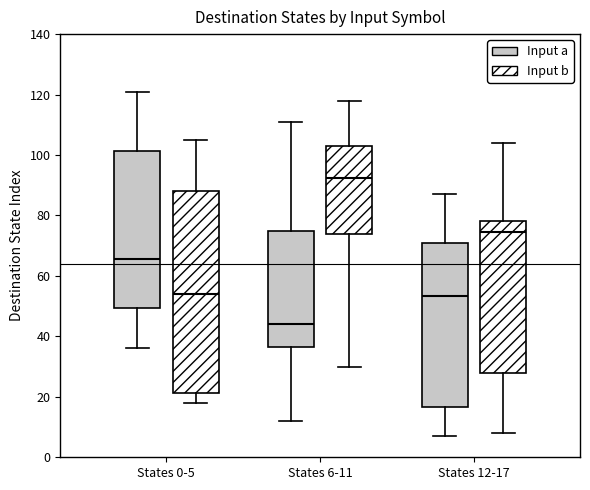

Reading left to right, transcribe this box plot: for each box, give where its median line is, the range the box spans, and where its two whiskers end, as read against the y-axis. The values are not printed on the chart, so give them approximately, as read against the axis.

States 0-5 (Input a): median 66, box 50 to 102, whiskers 36 to 122
States 0-5 (Input b): median 54, box 22 to 88, whiskers 18 to 106
States 6-11 (Input a): median 44, box 36 to 74, whiskers 12 to 112
States 6-11 (Input b): median 92, box 74 to 104, whiskers 30 to 118
States 12-17 (Input a): median 54, box 16 to 72, whiskers 8 to 88
States 12-17 (Input b): median 74, box 28 to 78, whiskers 8 to 104